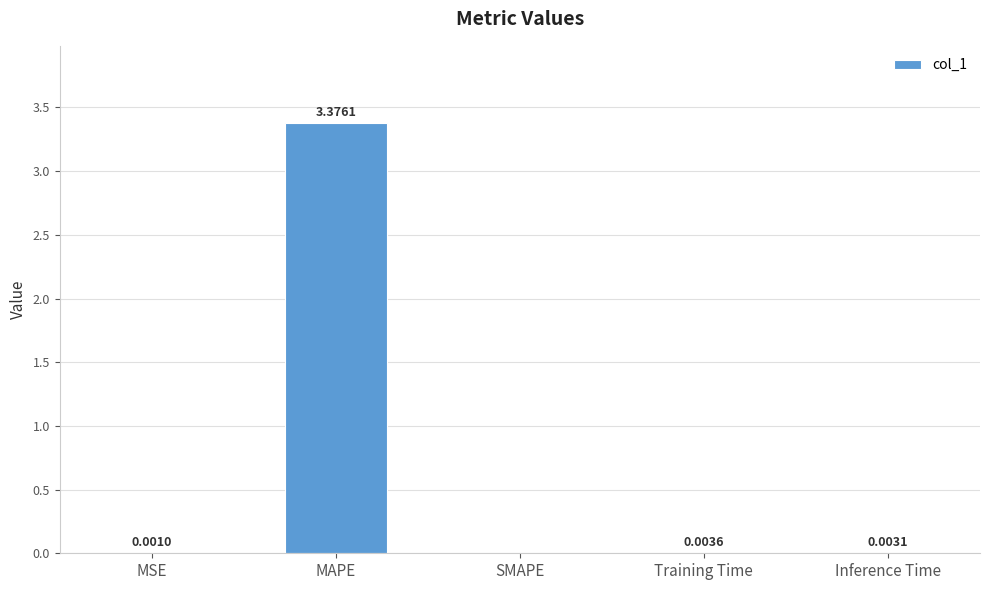

At which category does the chart reach its peak across all series?

MAPE